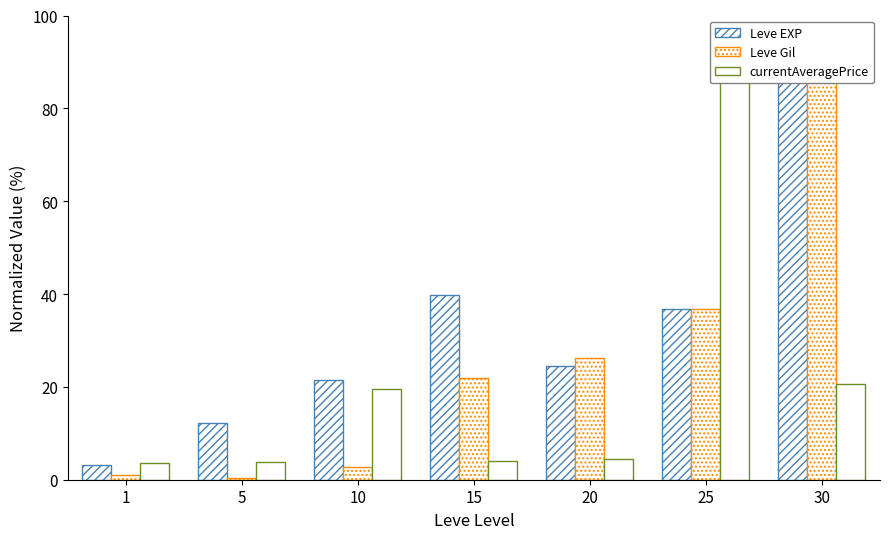

Reading left to right, list all the values displayed in this chart.

Leve EXP: 1=3.1	5=12.3	10=21.5	15=39.8	20=24.5	25=36.8	30=95.0
Leve Gil: 1=1.0	5=0.3	10=2.7	15=21.9	20=26.2	25=36.7	30=95.0
currentAveragePrice: 1=3.7	5=3.9	10=19.5	15=3.9	20=4.5	25=95.0	30=20.6